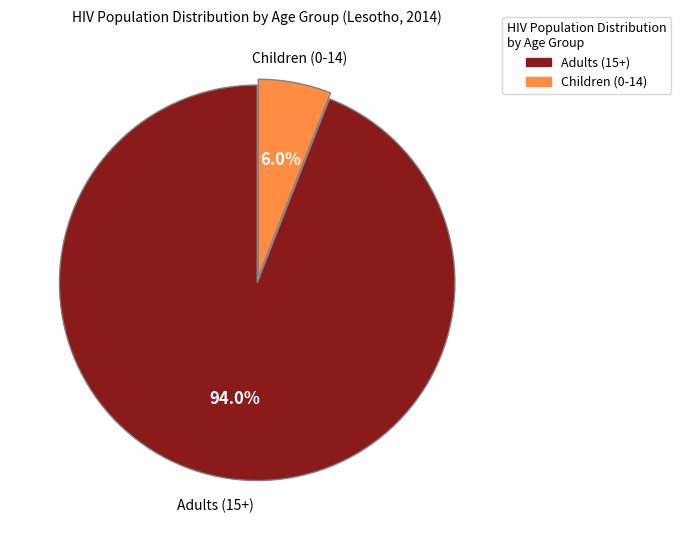

Is there any slice that represents more than half of the pie?

Yes